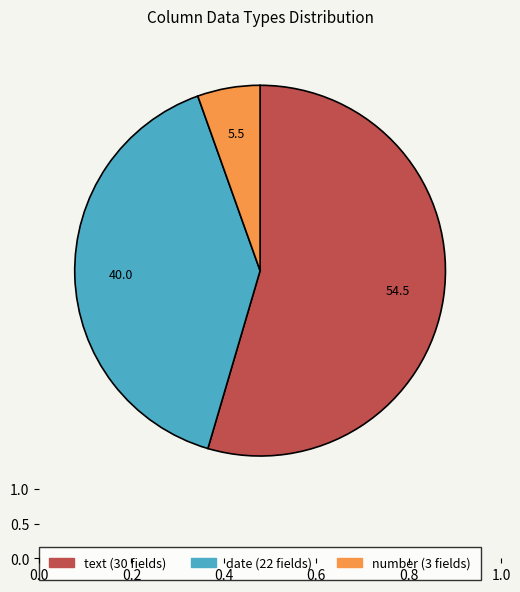

Which slice is the largest?

text